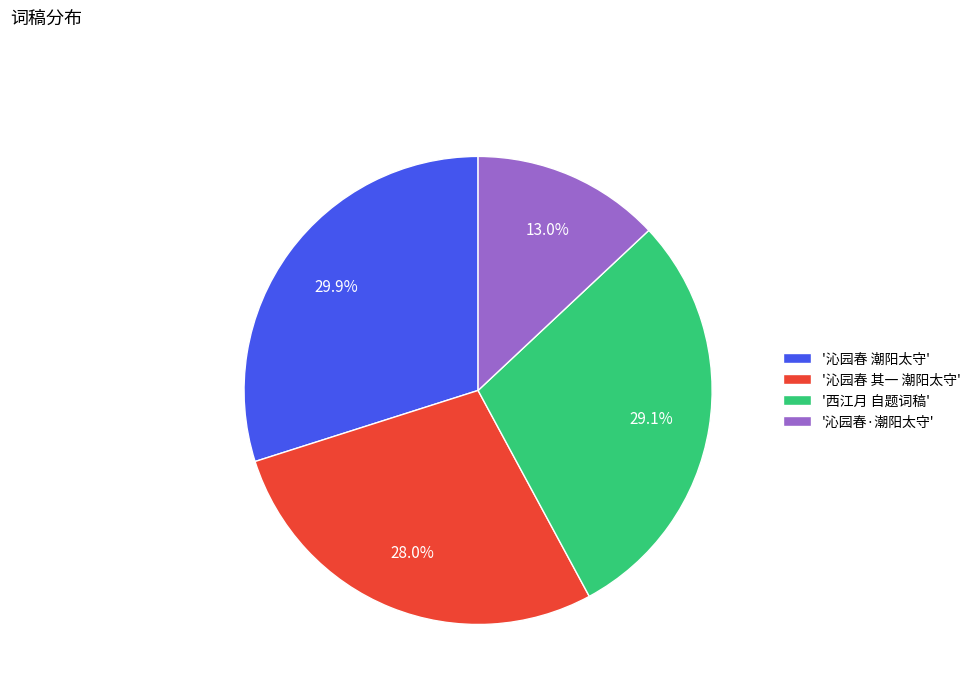

Rank the categories by value from highest to lowest.

'沁园春 潮阳太守', '西江月 自题词稿', '沁园春 其一 潮阳太守', '沁园春·潮阳太守'